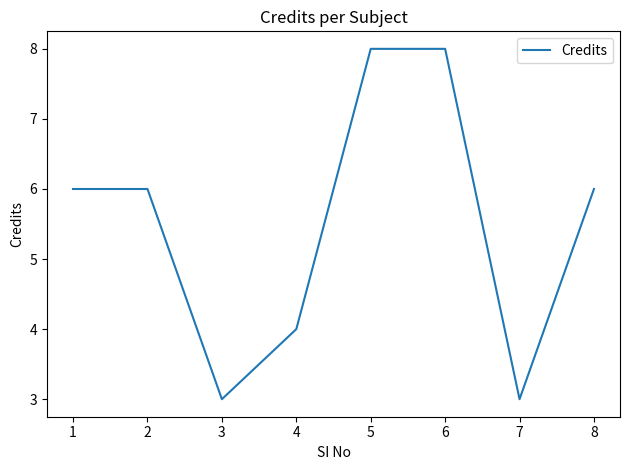

How many lines are shown in the chart?

1